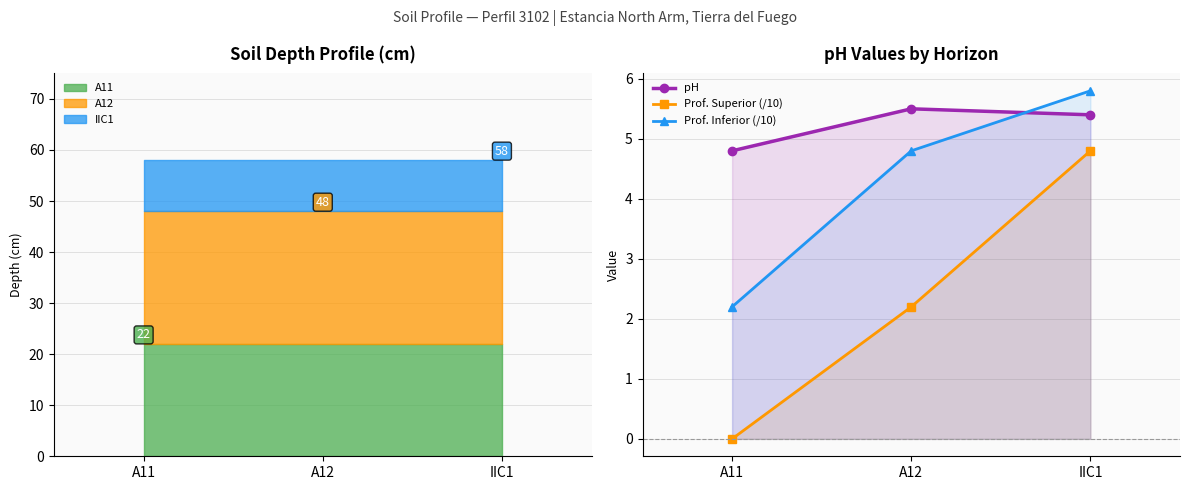

At which label does Prof. Inferior (/10) reach its minimum?

A11